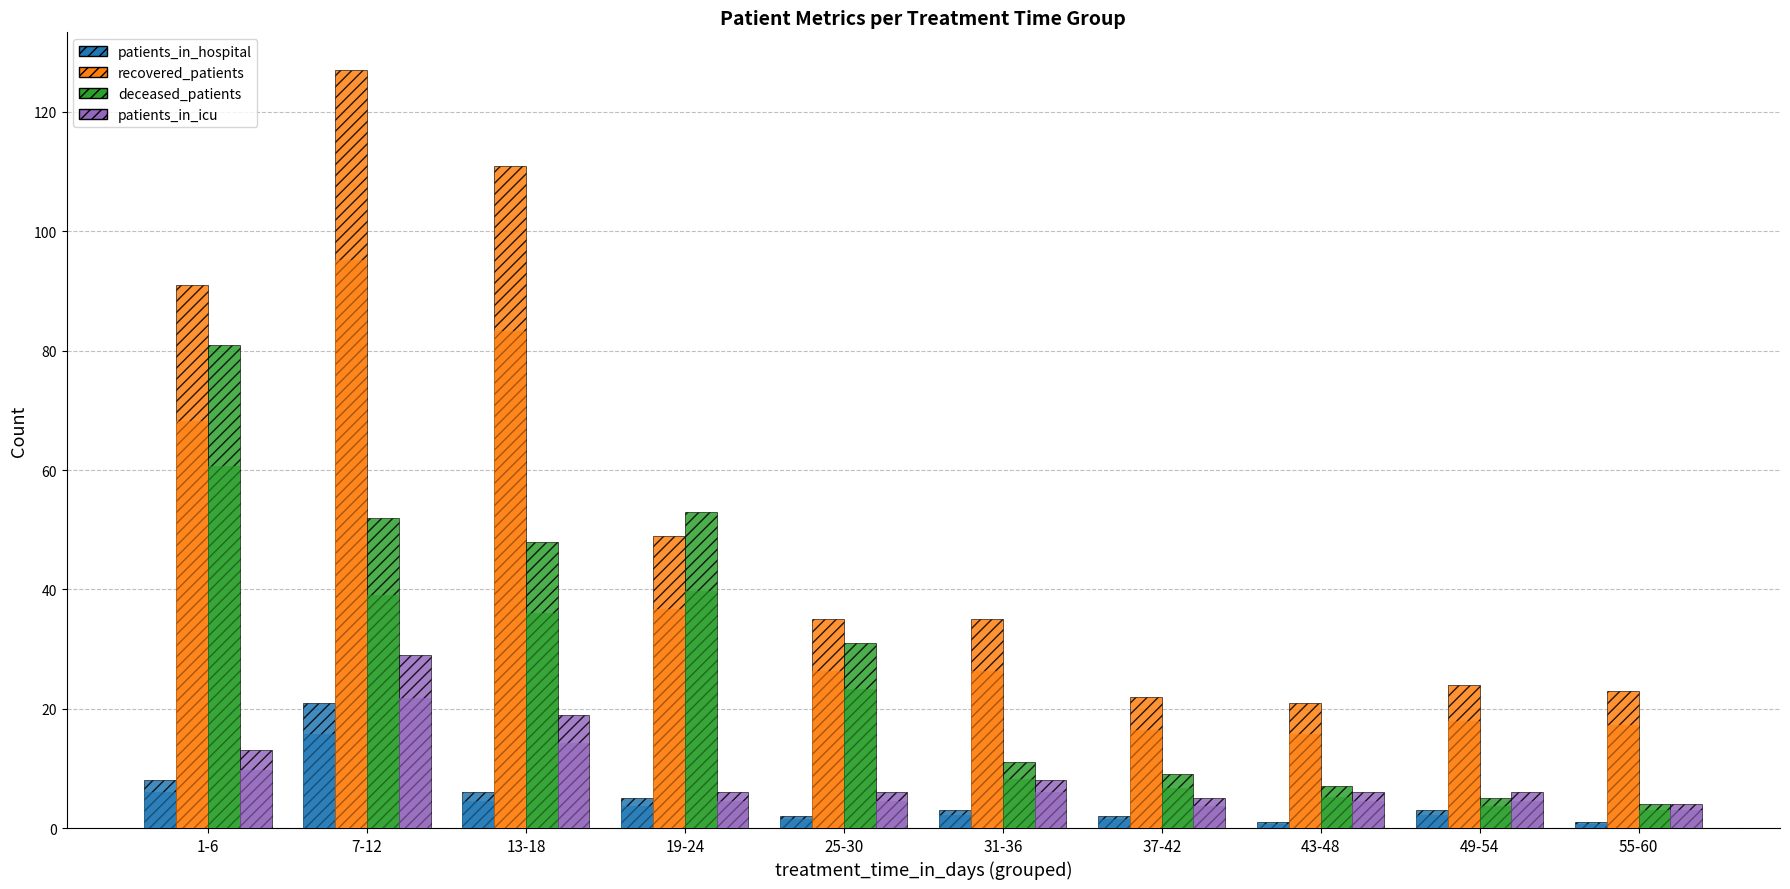

Rank the categories by patients_in_icu value from lowest to highest.

55-60, 37-42, 19-24, 25-30, 43-48, 49-54, 31-36, 1-6, 13-18, 7-12